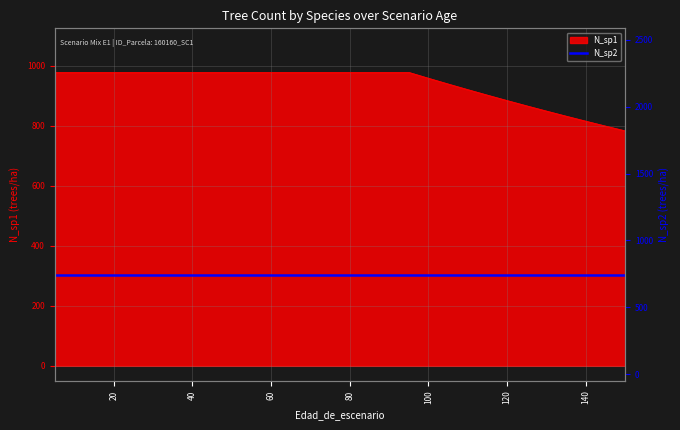

The chart shows a value of 939.0 at 105. True or false?

True